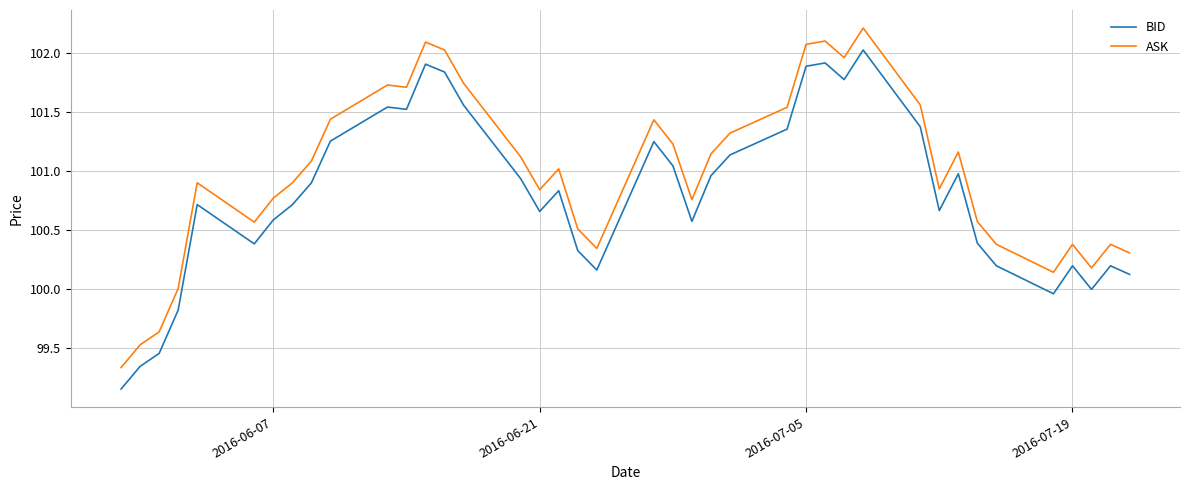

True or false: ASK and BID cross at least once.

False